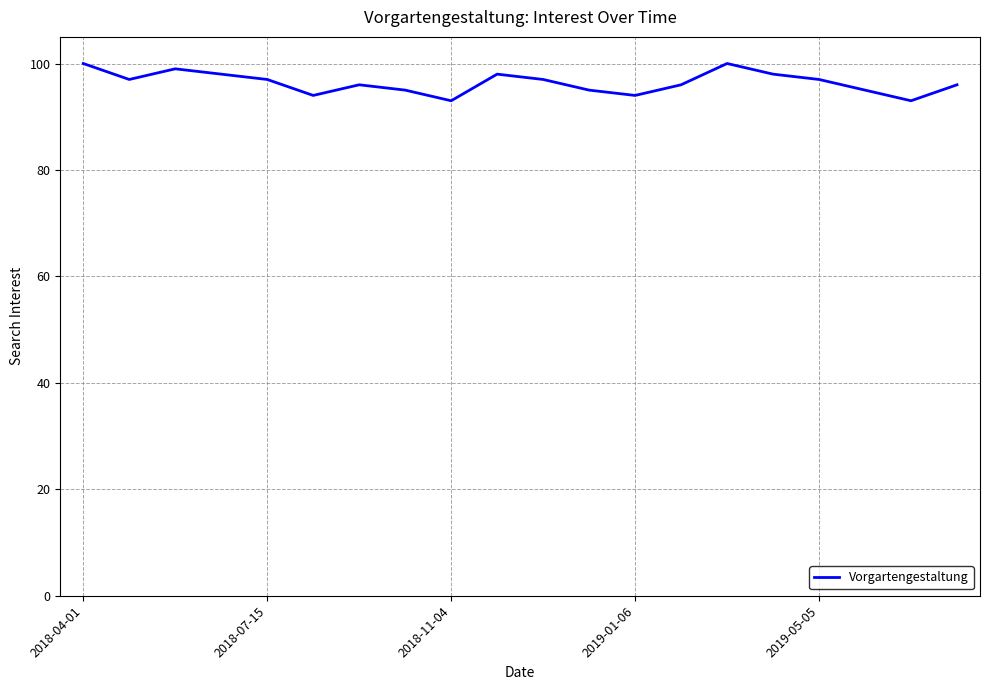

What is the difference between the second highest and second lowest values?

7